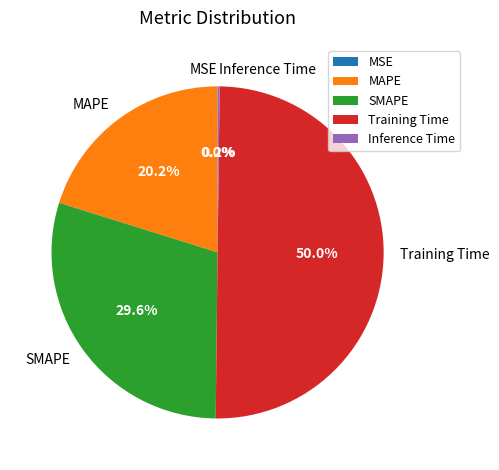

What is the ratio of the value at MAPE to the value at Training Time?

0.4